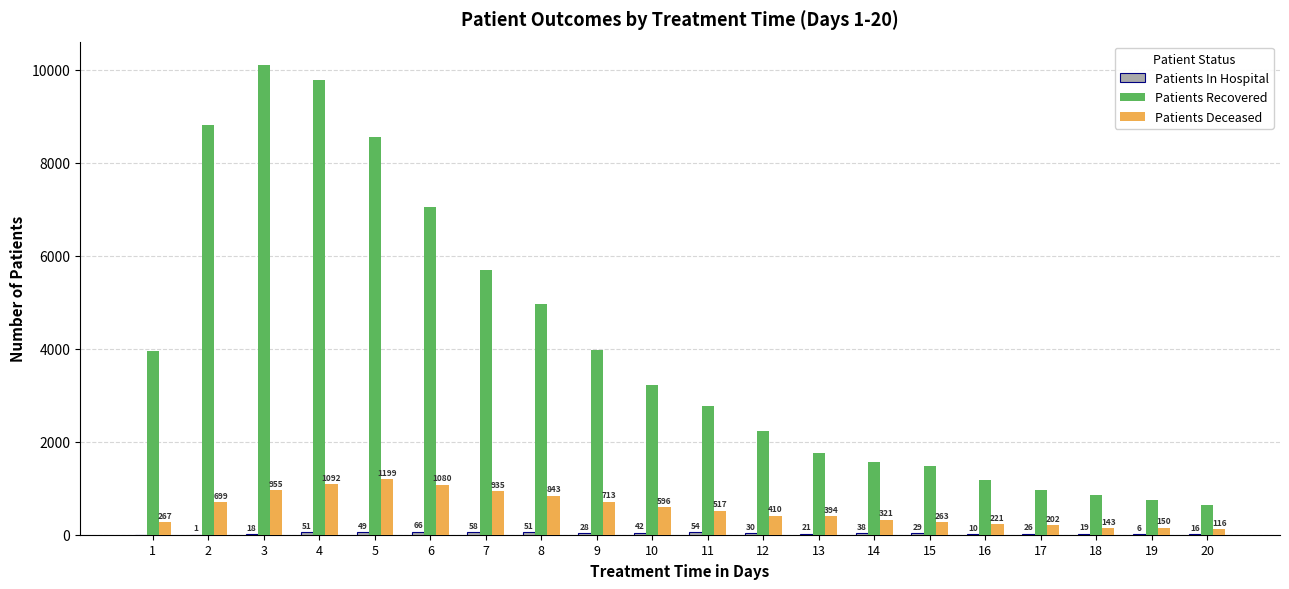

What is the sum of the Patients Recovered values at 9 and 6?

11037